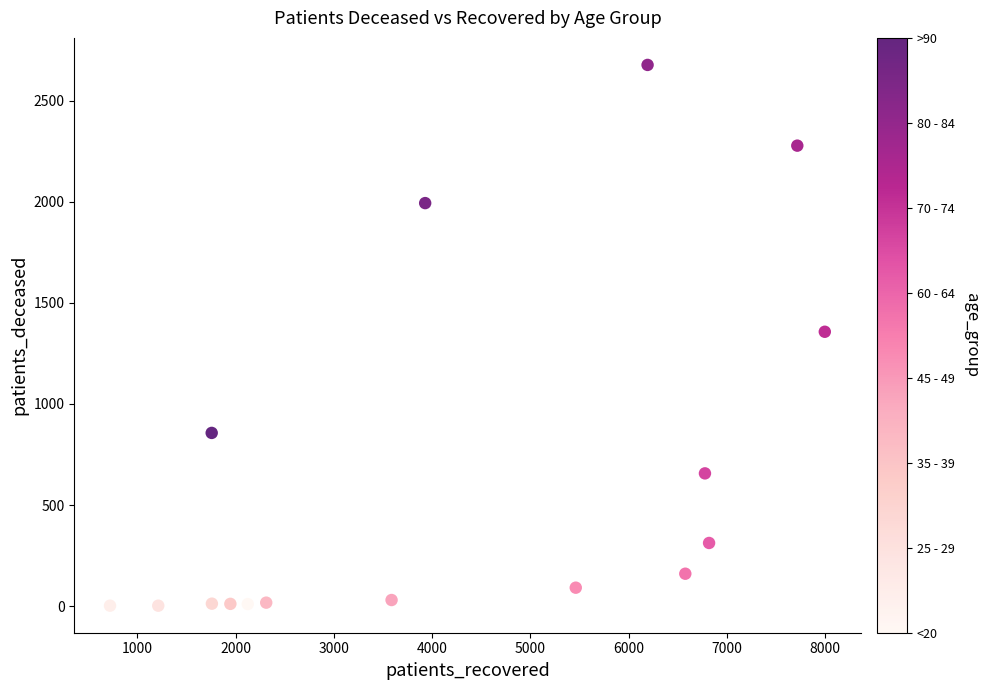

What is the range of X values (max minus min)?

7276